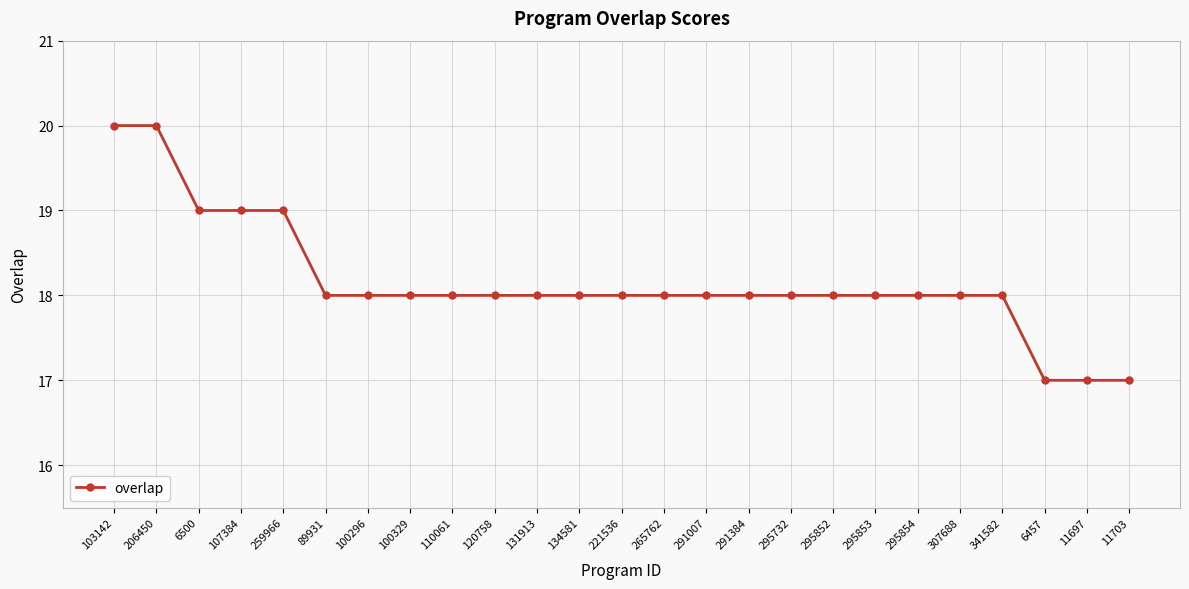

How many distinct data groups are displayed?

1